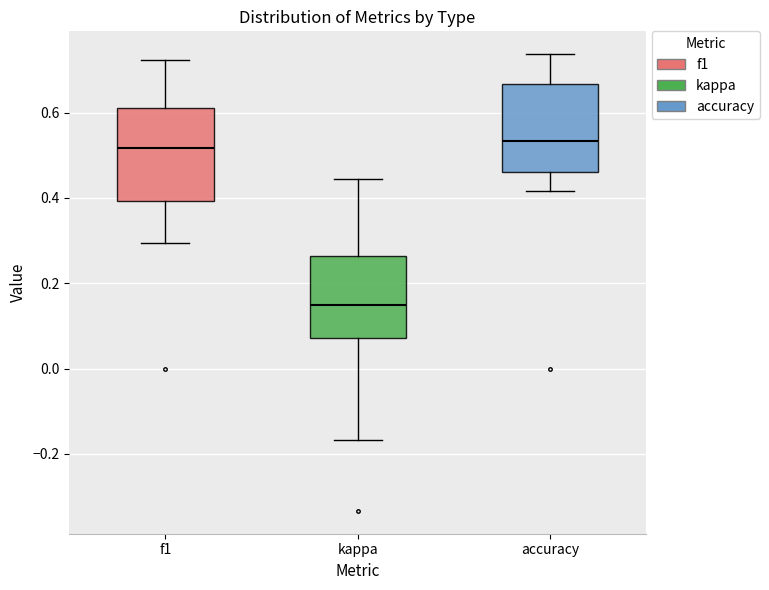

Reading left to right, read every box against the y-axis: the position of its median line, the range the box covers, and the ends of its whiskers. The values are not printed on the chart, so give them approximately, as read against the axis.

f1: median 0.52, box 0.40 to 0.62, whiskers 0.30 to 0.72
kappa: median 0.14, box 0.08 to 0.26, whiskers -0.16 to 0.44
accuracy: median 0.54, box 0.46 to 0.66, whiskers 0.42 to 0.74